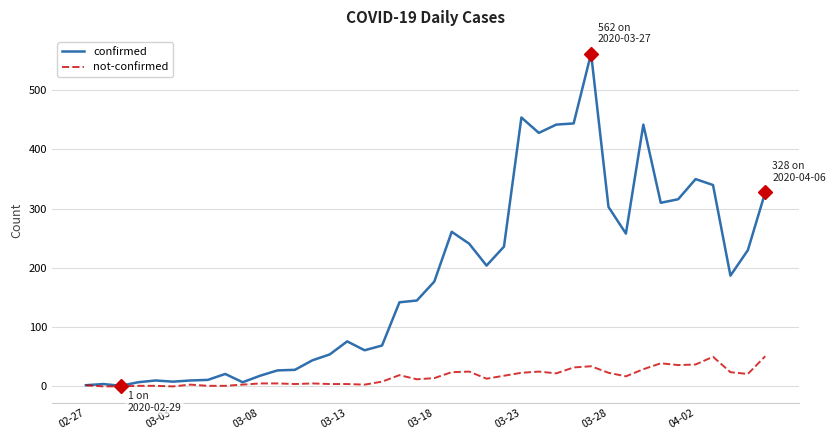

How many lines are shown in the chart?

2